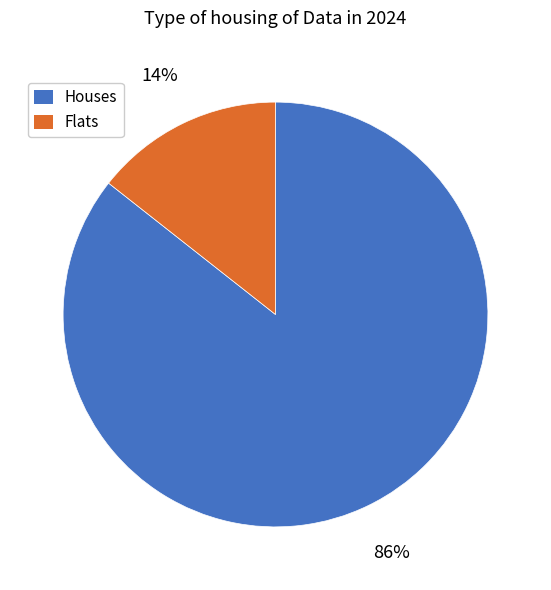

Which has a higher value, Houses or Flats?

Houses